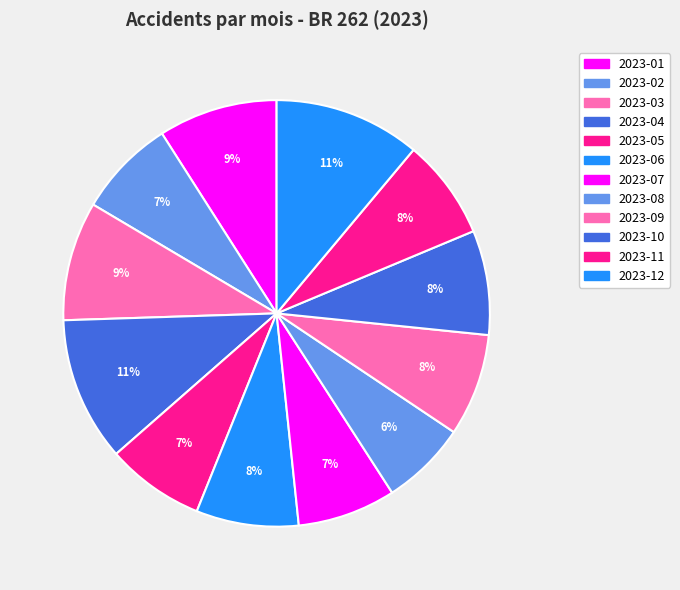

How many segments does this pie chart have?

12